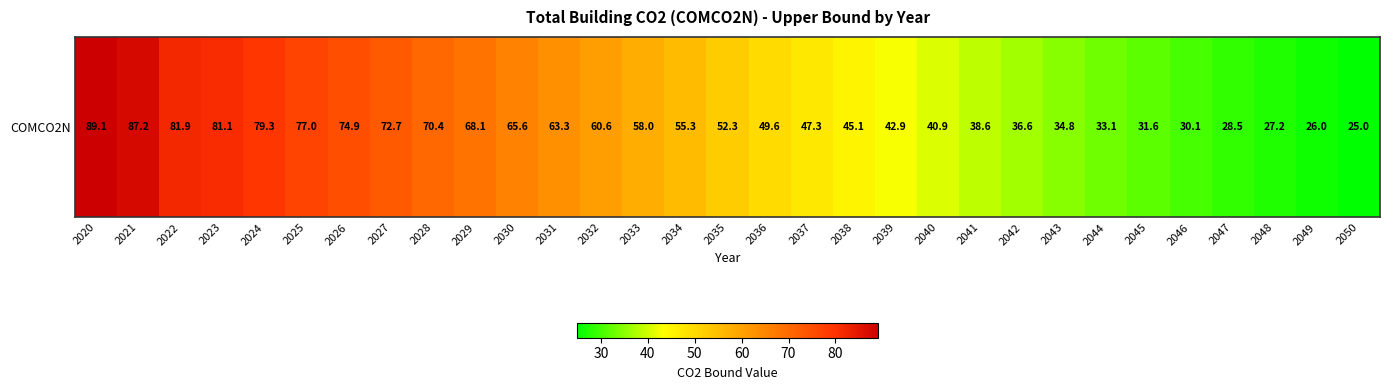

Reading right to left, transcribe all the data shown in this chart.

2050=25.0	2049=26.0	2048=27.2	2047=28.5	2046=30.1	2045=31.6	2044=33.1	2043=34.8	2042=36.6	2041=38.6	2040=40.9	2039=42.9	2038=45.1	2037=47.3	2036=49.6	2035=52.3	2034=55.3	2033=58.0	2032=60.6	2031=63.3	2030=65.6	2029=68.1	2028=70.4	2027=72.7	2026=74.9	2025=77.0	2024=79.3	2023=81.1	2022=81.9	2021=87.2	2020=89.1